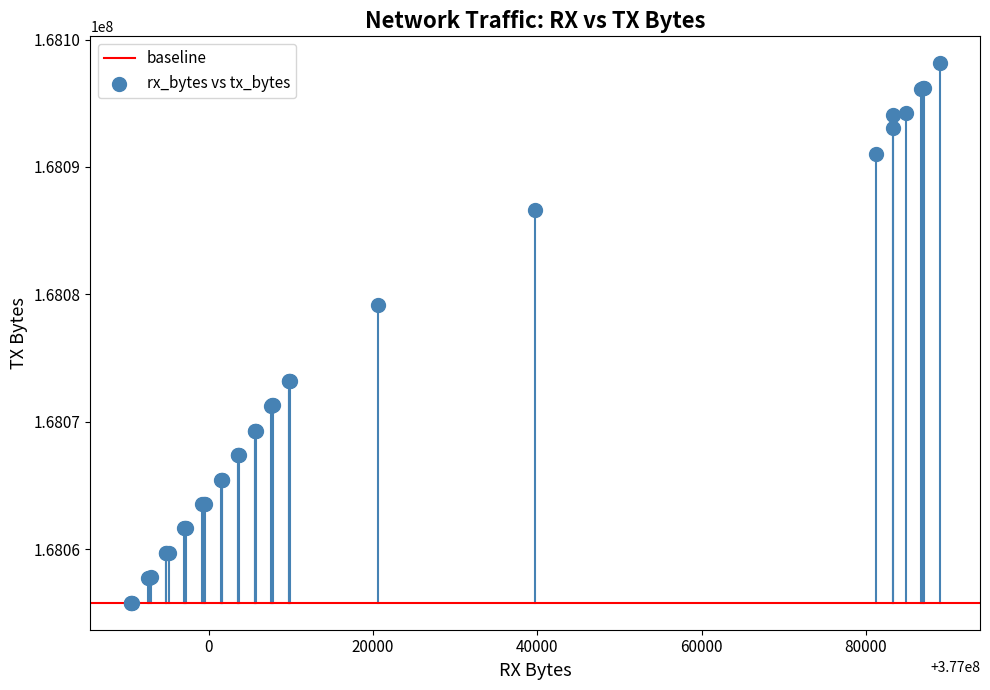

What Y value in the scatter plot is closest to 168076966?

168079170